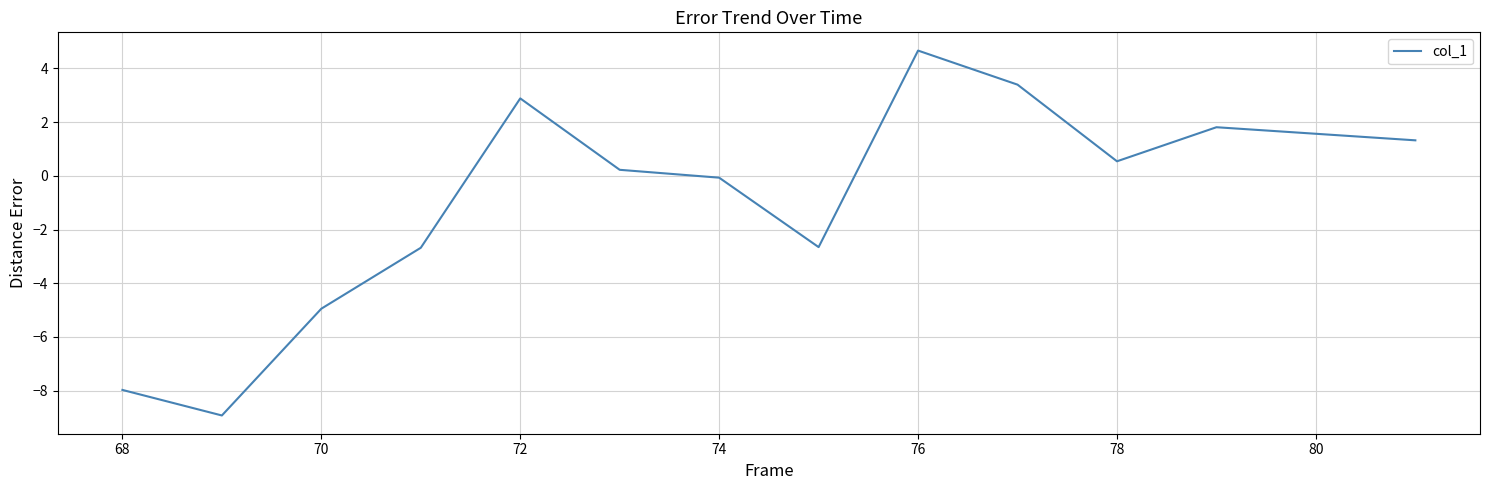

What is the average value?

-0.8